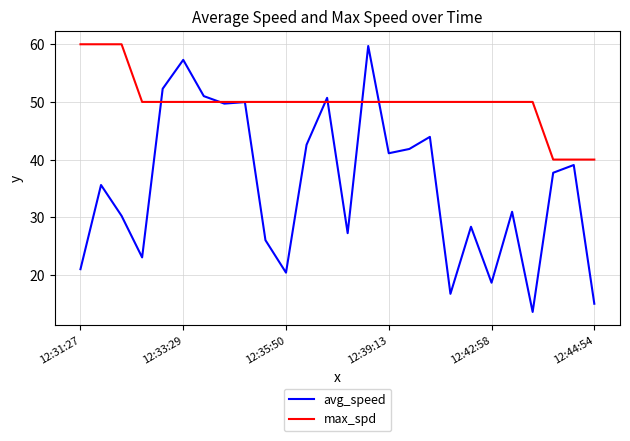

Reading left to right, transcribe all the data shown in this chart.

avg_speed: 21.0	35.6	30.2	23.0	52.3	57.3	51.0	49.7	50.0	26.0	20.4	42.6	50.7	27.2	59.7	41.1	41.8	43.9	16.7	28.4	18.6	30.9	13.6	37.7	39.1	15.0
max_spd: 60.0	60.0	60.0	50.0	50.0	50.0	50.0	50.0	50.0	50.0	50.0	50.0	50.0	50.0	50.0	50.0	50.0	50.0	50.0	50.0	50.0	50.0	50.0	40.0	40.0	40.0